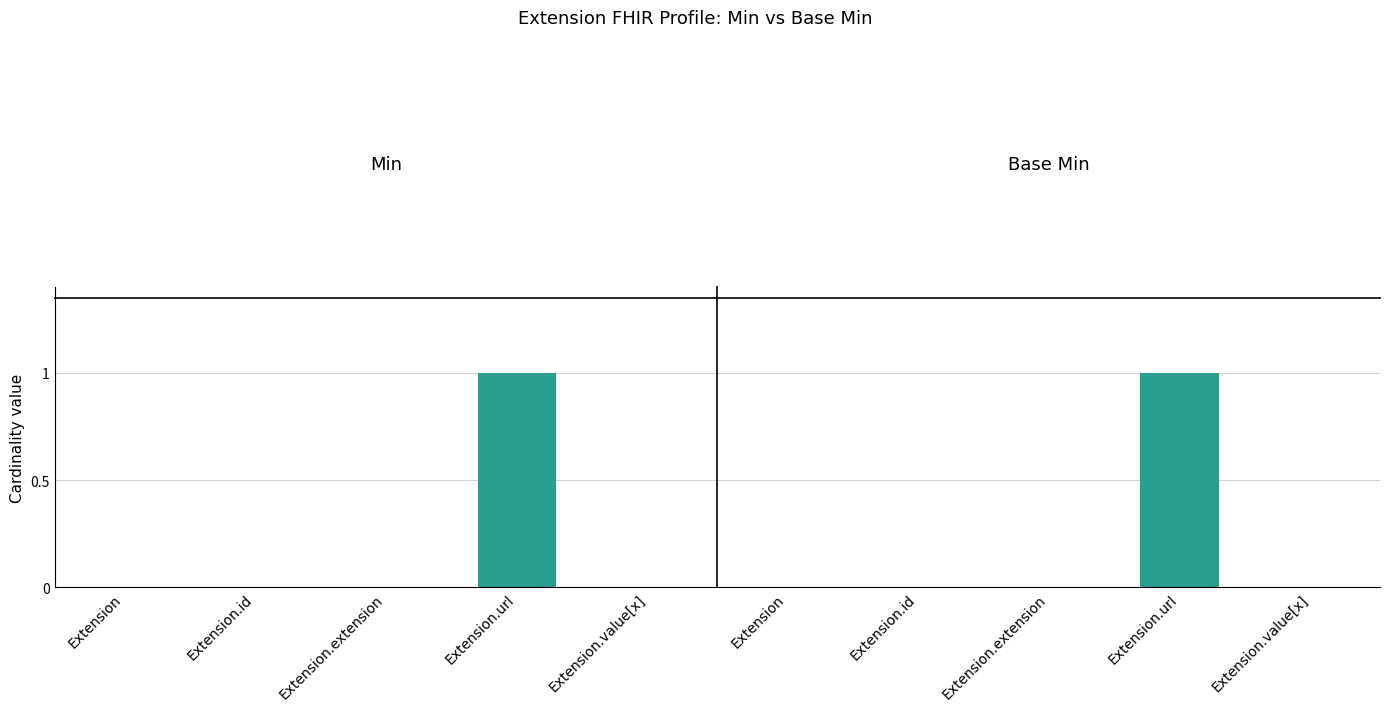

Count the Base Min values in the range 0 to 1.

5